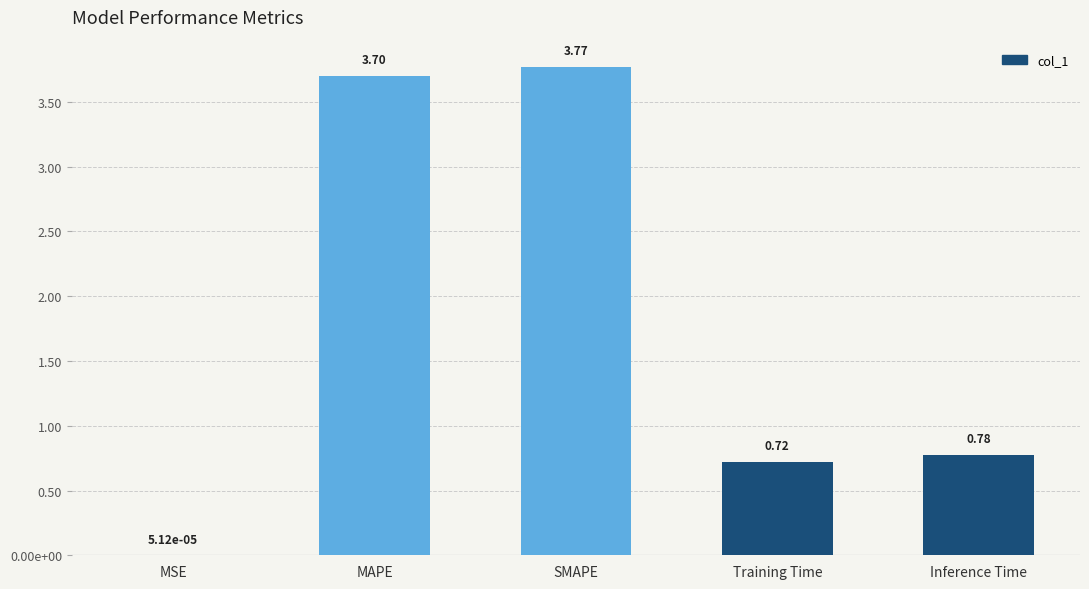

Which label corresponds to the smallest value in the chart?

MSE